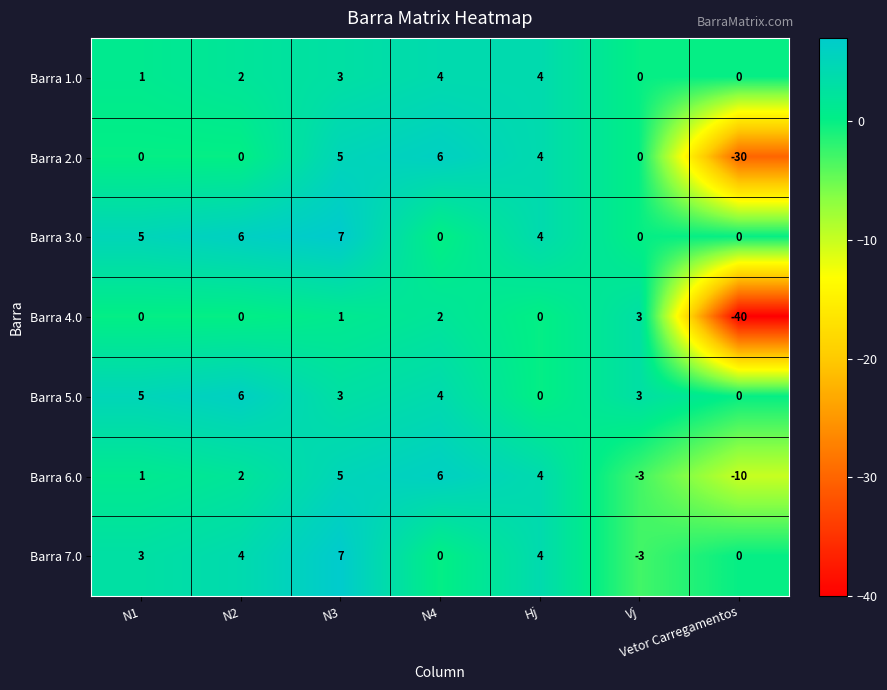

What is the sum of all Barra 4.0 values?

-34